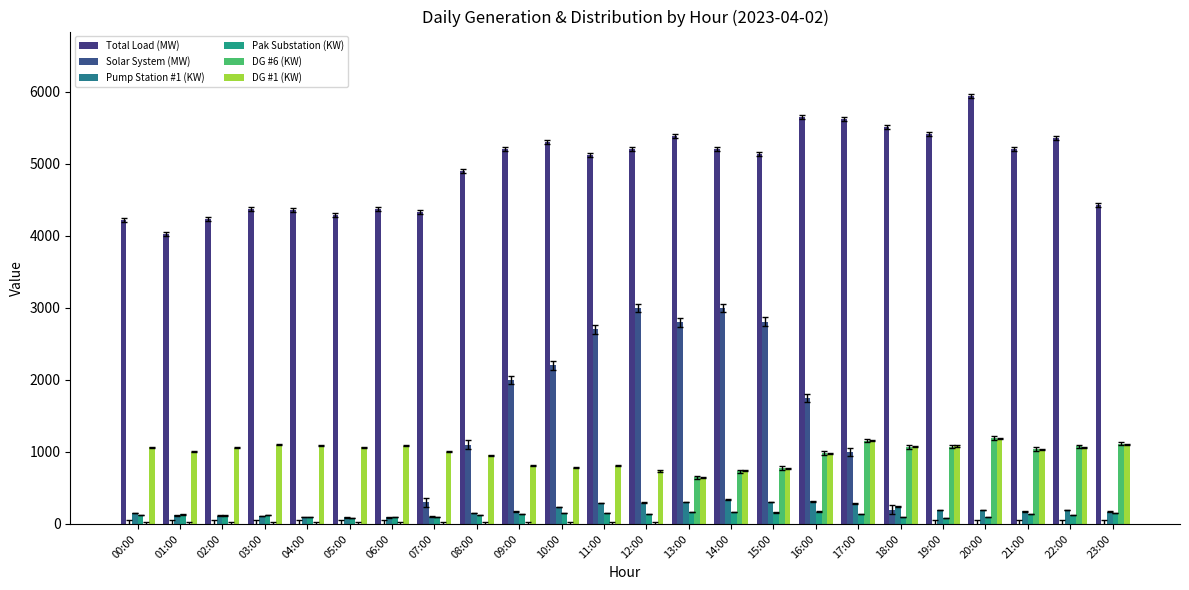

Where is DG #6 (KW) nearest to the value 598?

13:00